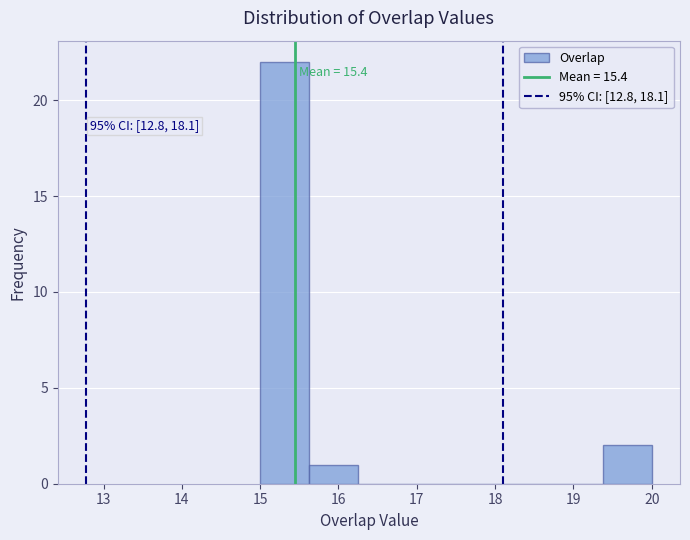

Over which range of the x-axis is the bar tallest?

15.0 to 15.6